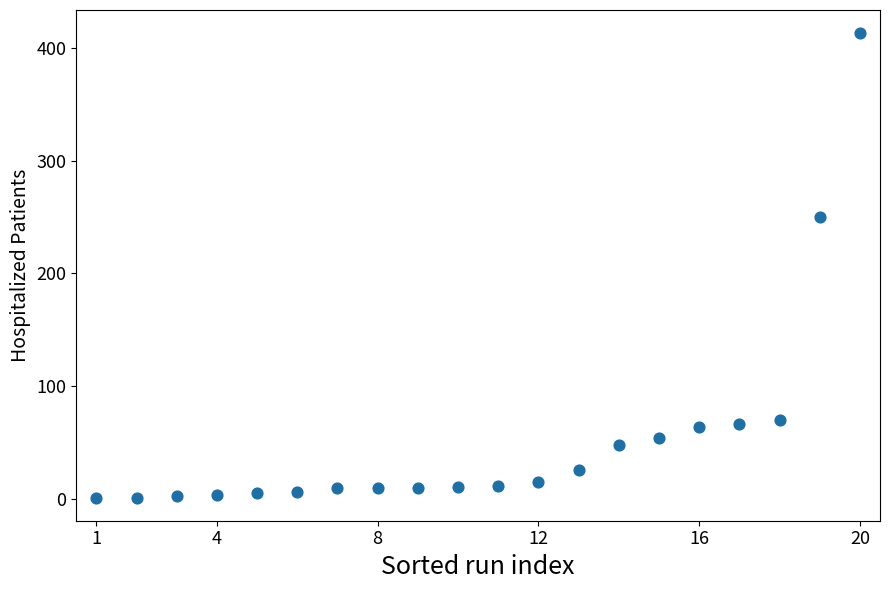

What is the range of Y values (max minus min)?

412